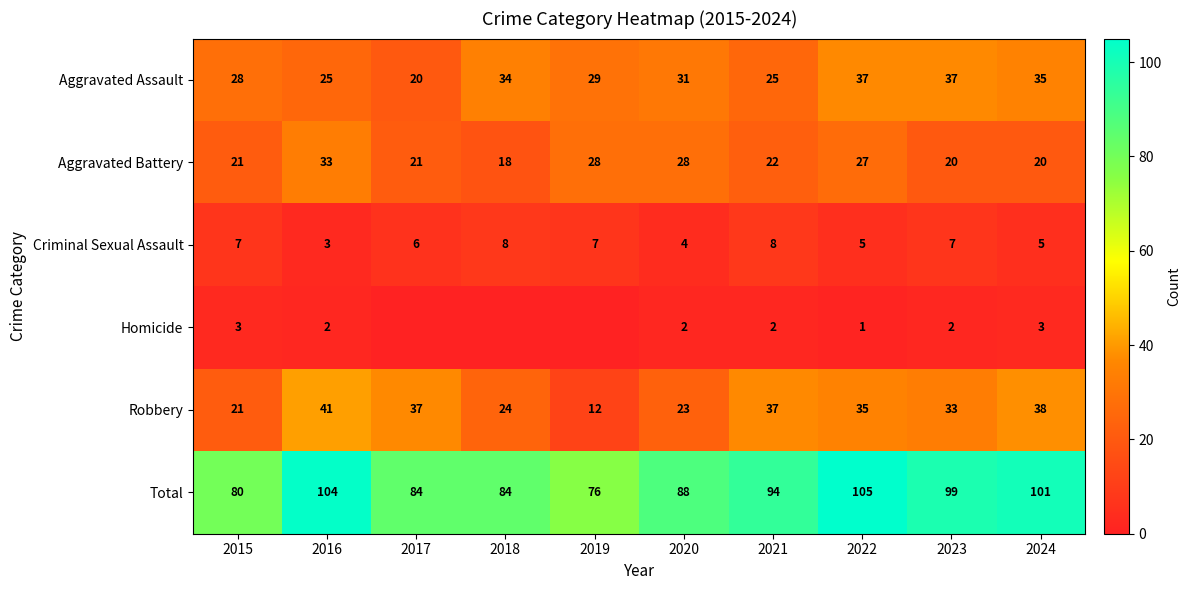

Where does the Robbery series first go above 35?

2016